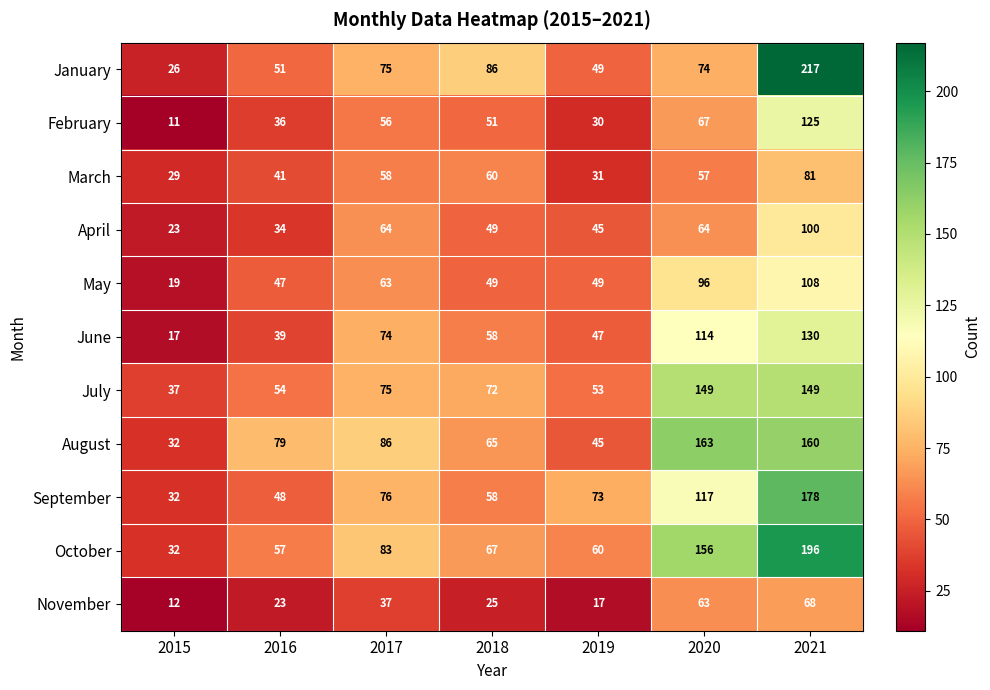

What is the total value across all series at 2015?

270